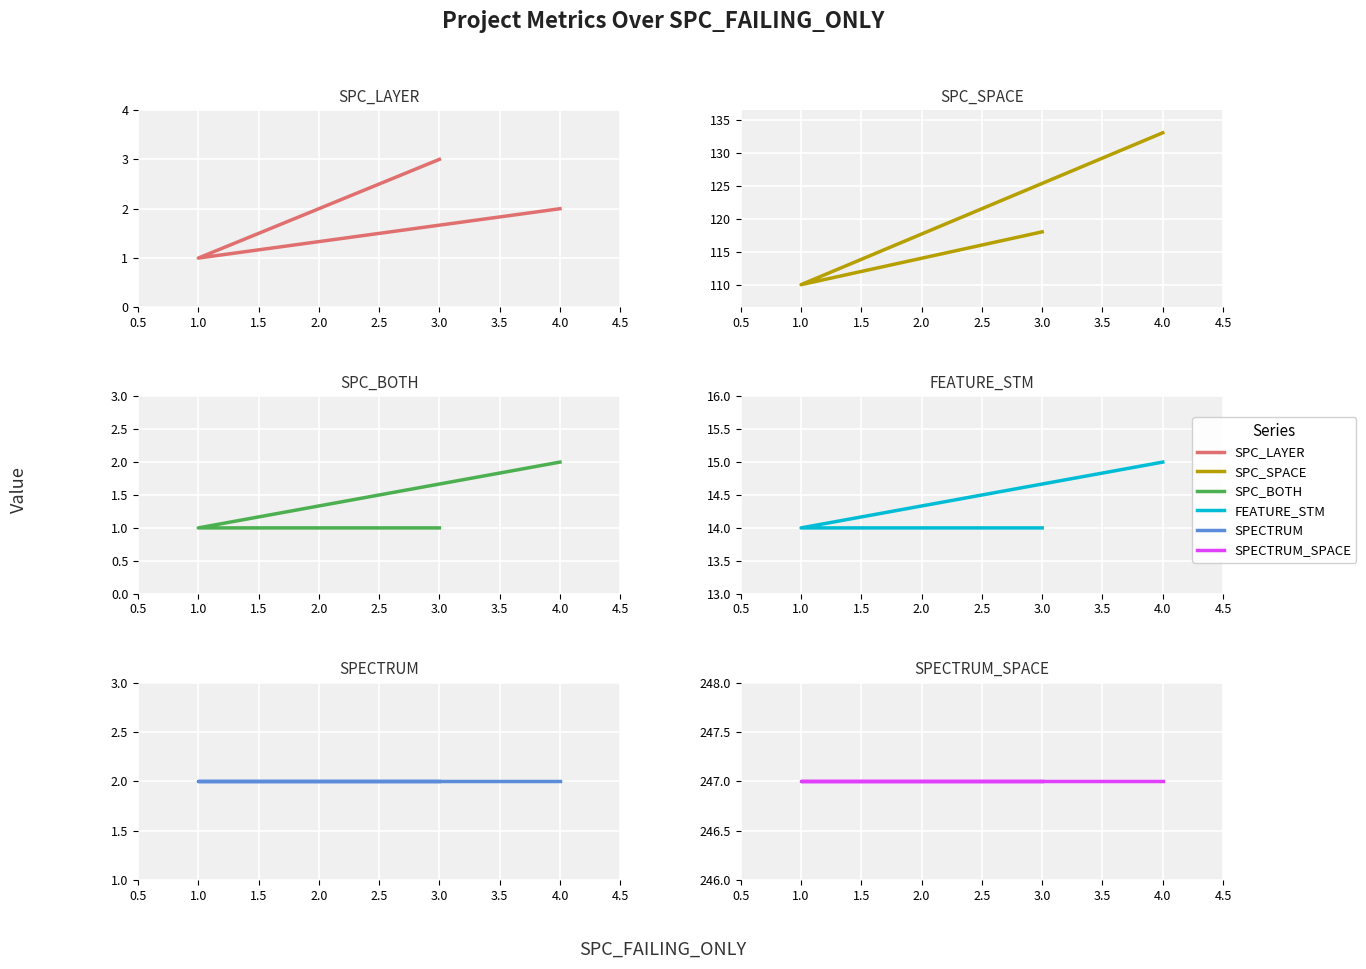

Count the number of data series in this chart.

6